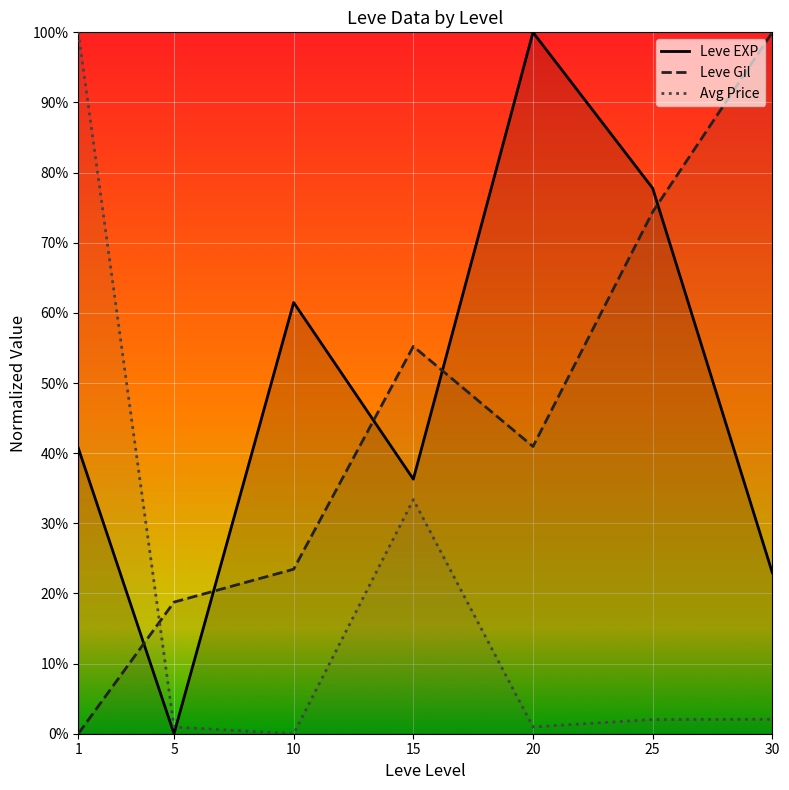

Rank the series at 25 from highest to lowest value.

Leve EXP, Leve Gil, Avg Price